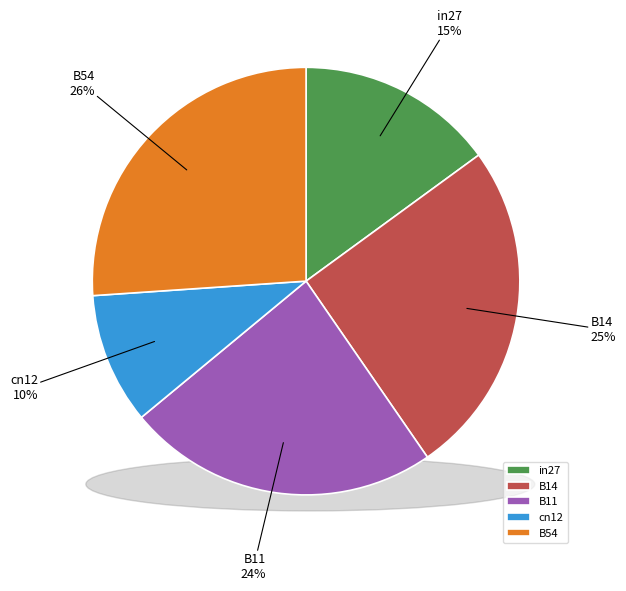

To the nearest percent, what is the average slice percentage?

20%